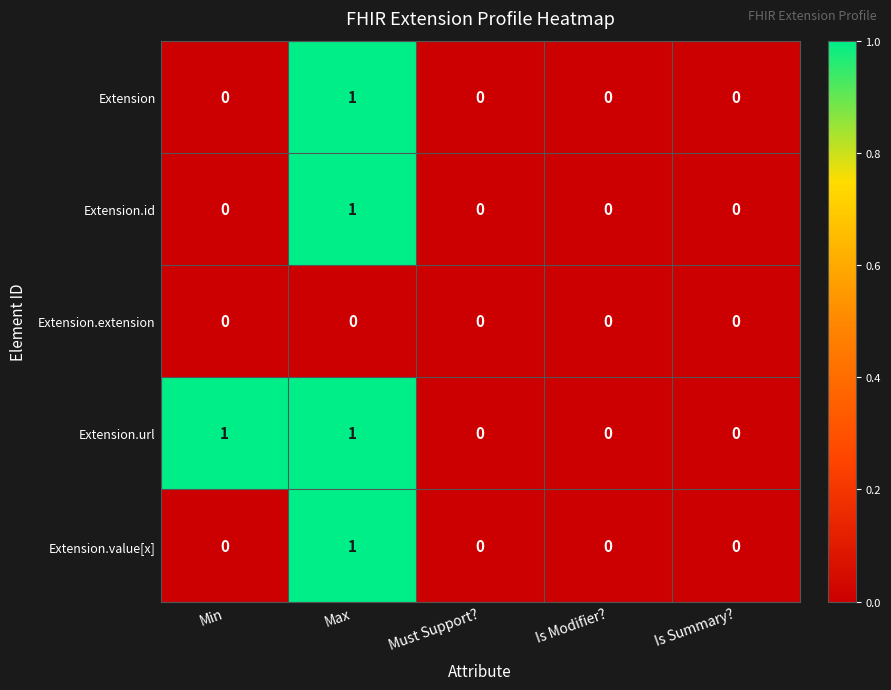

Reading left to right, extract all data points from this chart.

Extension: Min=0	Max=1	Must Support?=0	Is Modifier?=0	Is Summary?=0
Extension.id: Min=0	Max=1	Must Support?=0	Is Modifier?=0	Is Summary?=0
Extension.extension: Min=0	Max=0	Must Support?=0	Is Modifier?=0	Is Summary?=0
Extension.url: Min=1	Max=1	Must Support?=0	Is Modifier?=0	Is Summary?=0
Extension.value[x]: Min=0	Max=1	Must Support?=0	Is Modifier?=0	Is Summary?=0